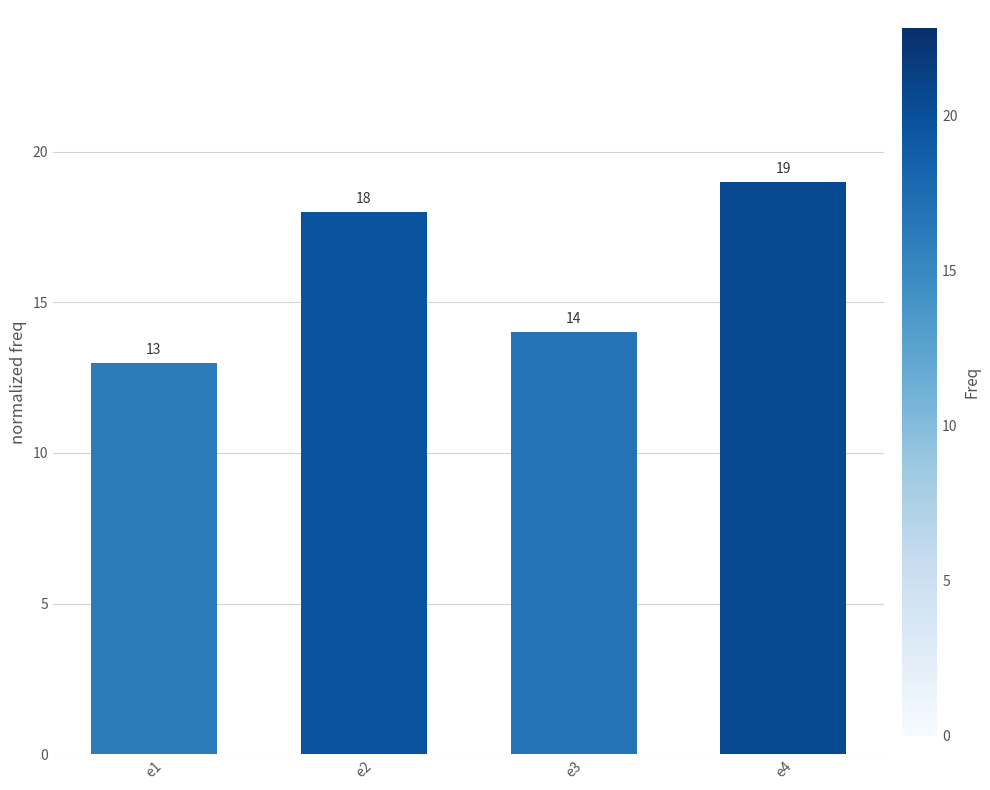

The chart shows a value of 14 at e3. True or false?

True